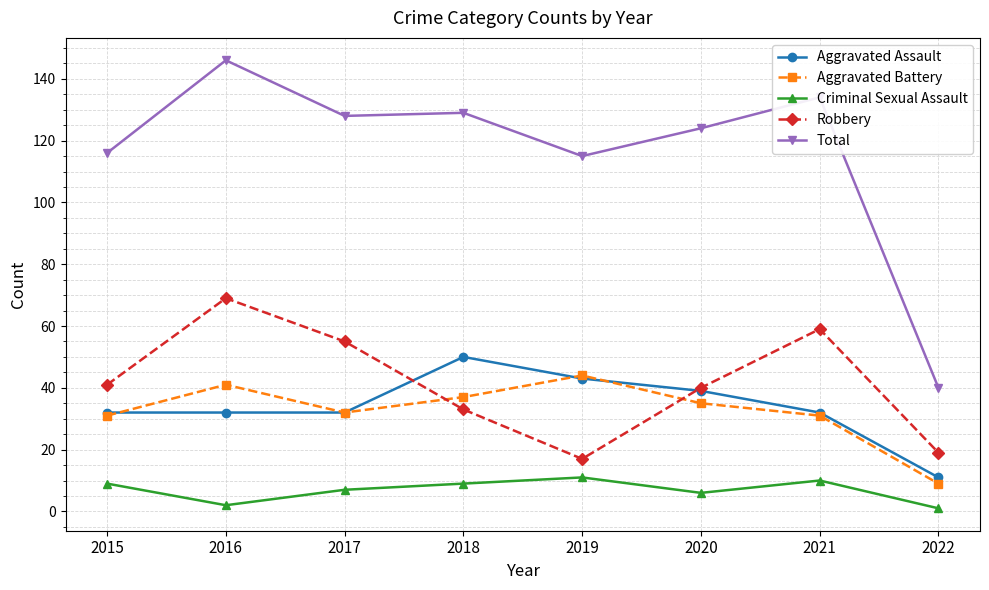

What is the sum of the Total values at 2017 and 2021?

262